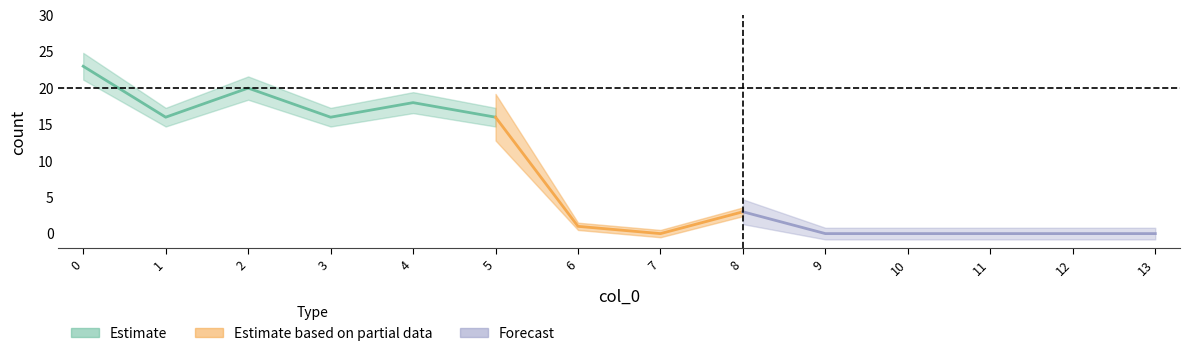

Where is the first local maximum?

2